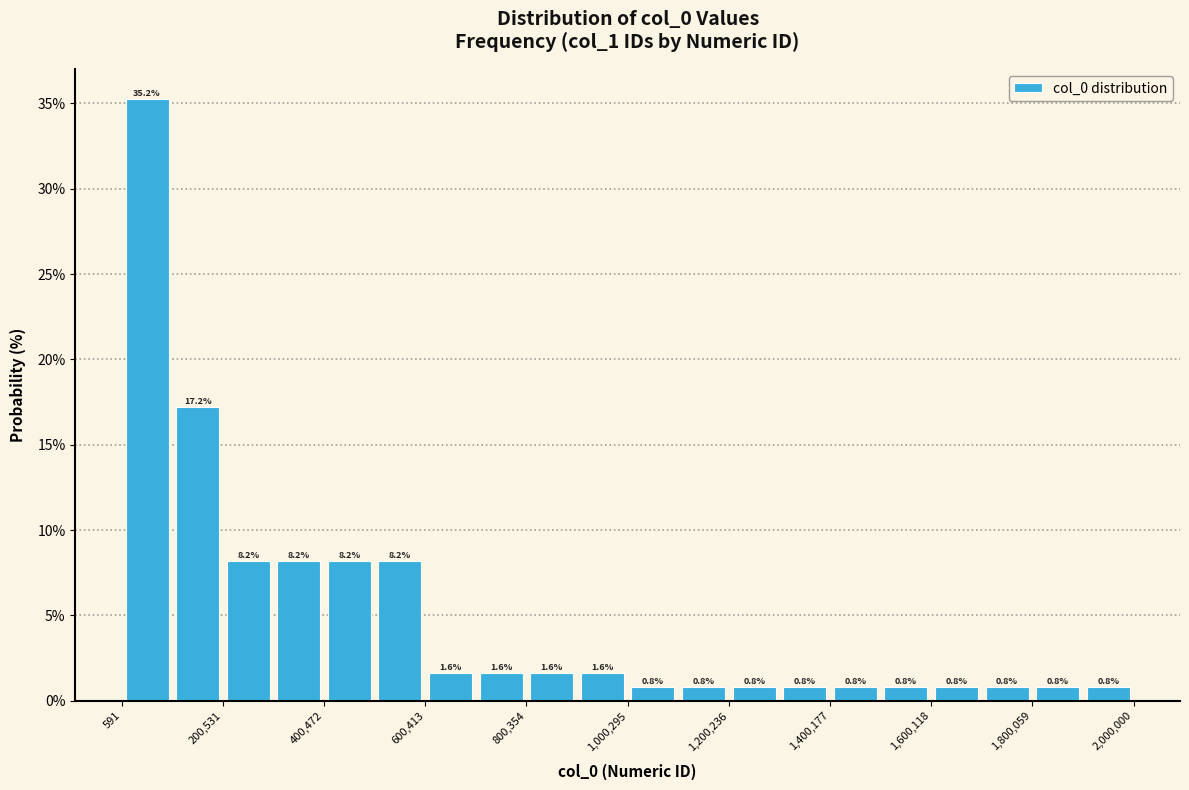

Which range on the x-axis has the tallest bar?

0 to 100000